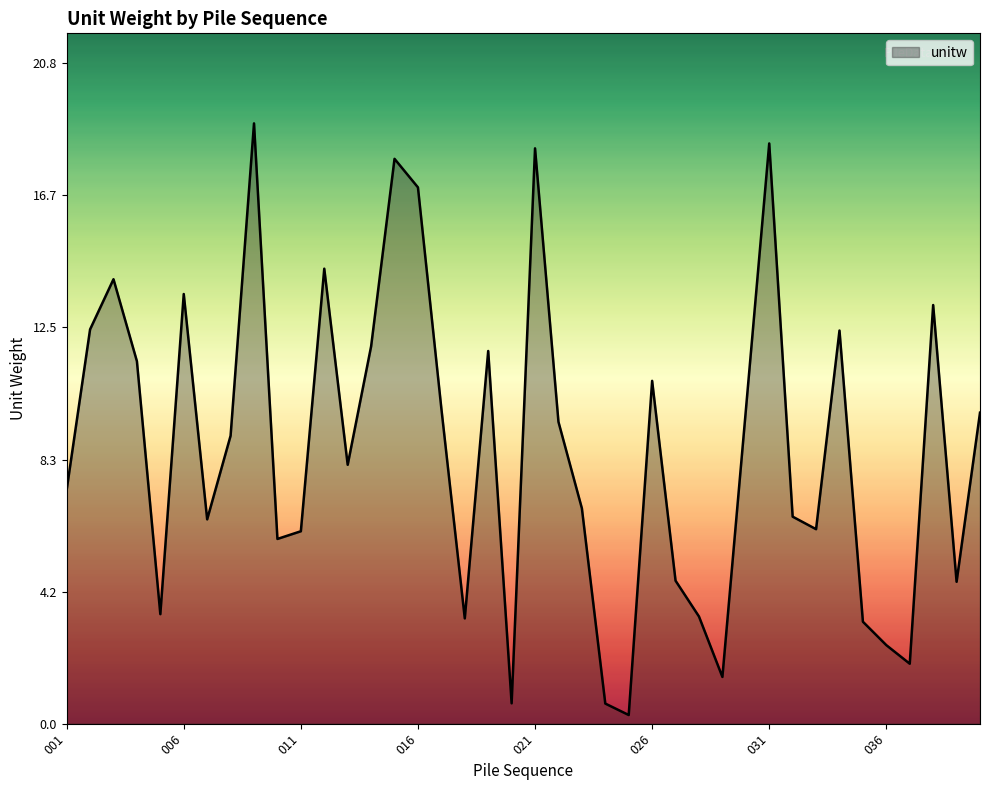

What is the maximum value shown in the chart?

18.9